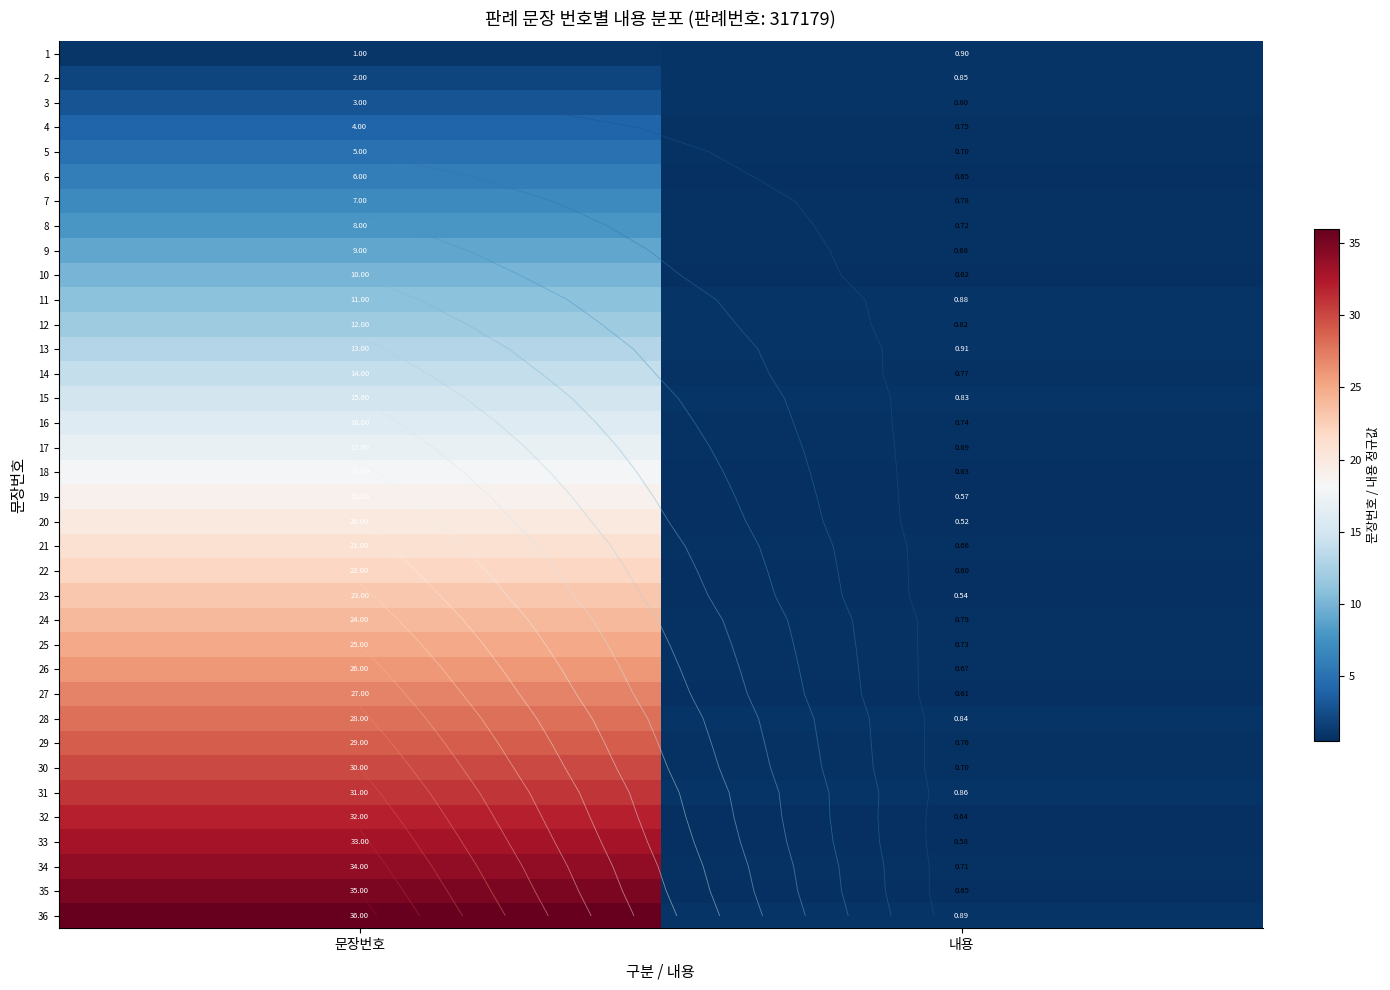

Which series has the widest spread of values?

36